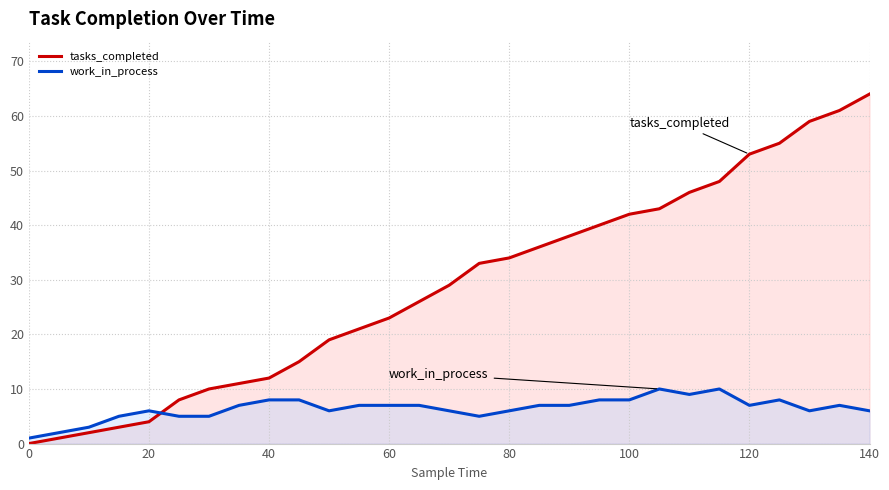

Between 17 and 26, which series saw the biggest shift?

tasks_completed